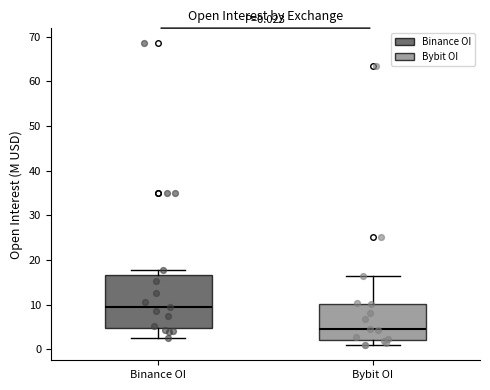

Which box has the highest median line?

Binance OI